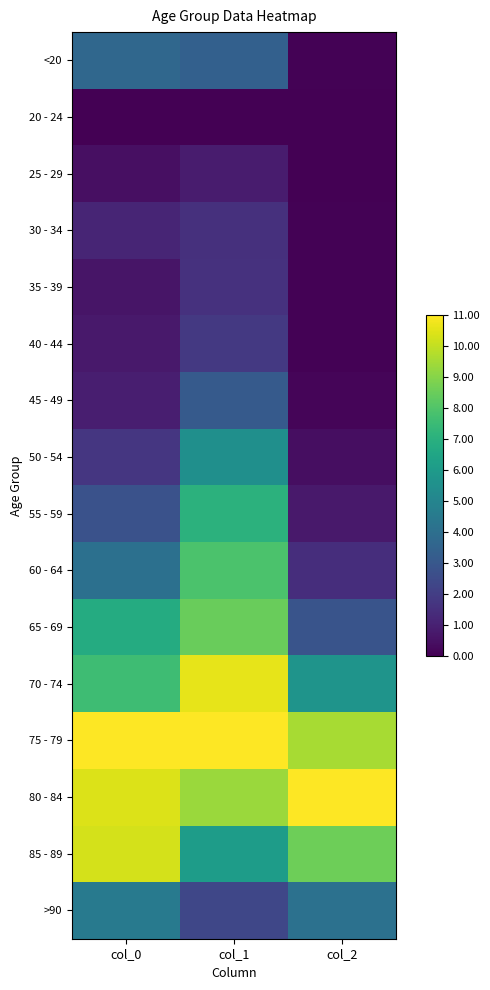

Which series has the largest total across all categories?

75 - 79